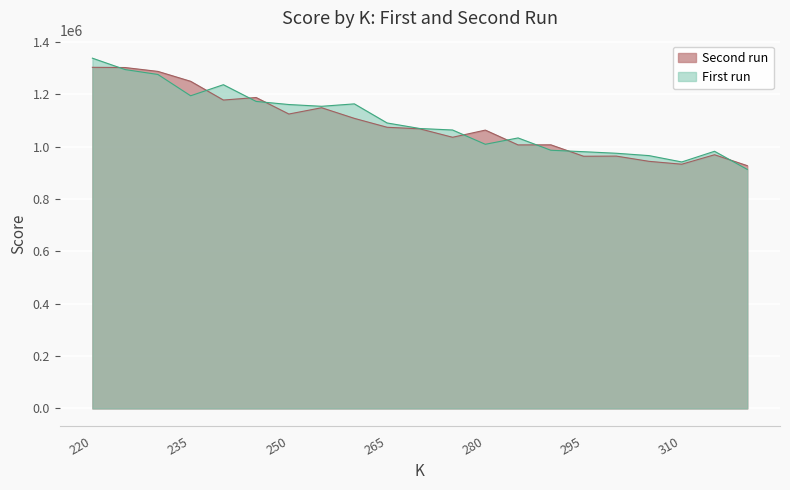

At which category does Second run reach its first local valley?

240